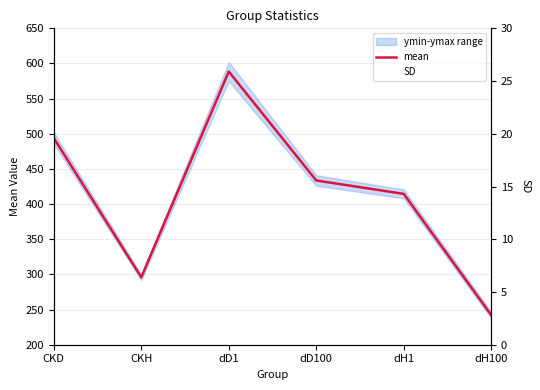

Which series has the largest total across all categories?

mean